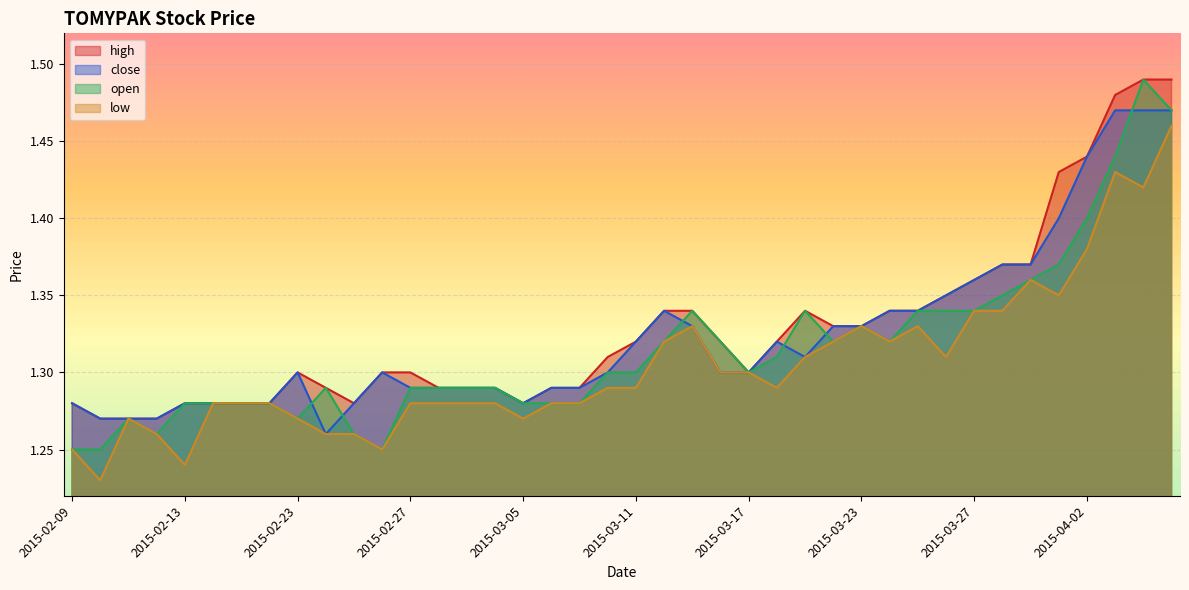

List the labels in order of close value, largest first.

2015-04-03, 2015-04-06, 2015-04-07, 2015-04-02, 2015-04-01, 2015-03-30, 2015-03-31, 2015-03-27, 2015-03-26, 2015-03-12, 2015-03-24, 2015-03-25, 2015-03-13, 2015-03-20, 2015-03-23, 2015-03-11, 2015-03-18, 2015-03-19, 2015-02-23, 2015-02-26, 2015-03-10, 2015-03-16, 2015-03-17, 2015-02-27, 2015-03-02, 2015-03-03, 2015-03-04, 2015-03-06, 2015-03-09, 2015-02-09, 2015-02-13, 2015-02-16, 2015-02-17, 2015-02-18, 2015-02-25, 2015-03-05, 2015-02-10, 2015-02-11, 2015-02-12, 2015-02-24